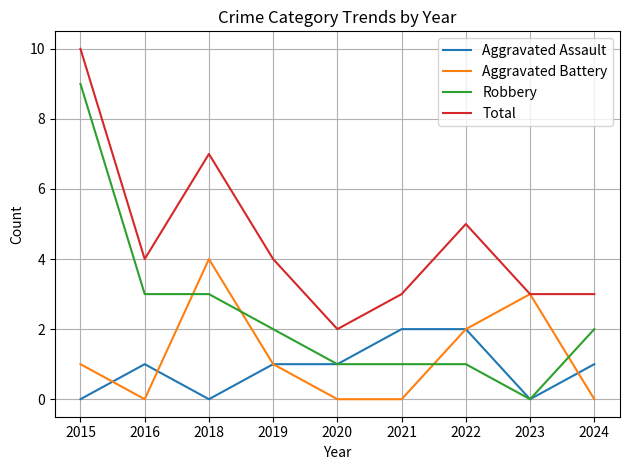

Which series has the largest total across all categories?

Total